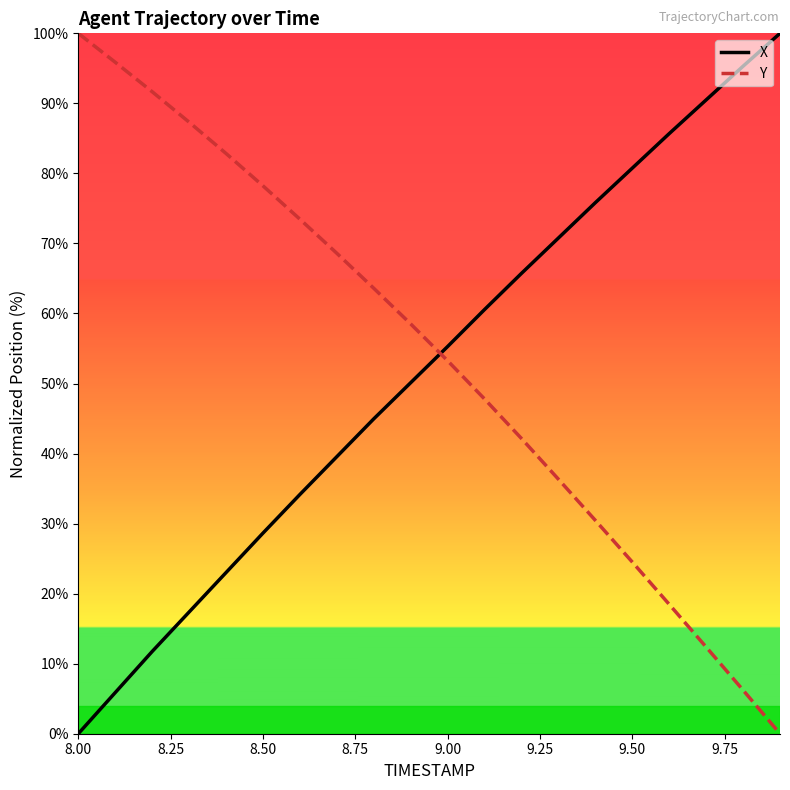

What is the highest value of the X series?

100.0